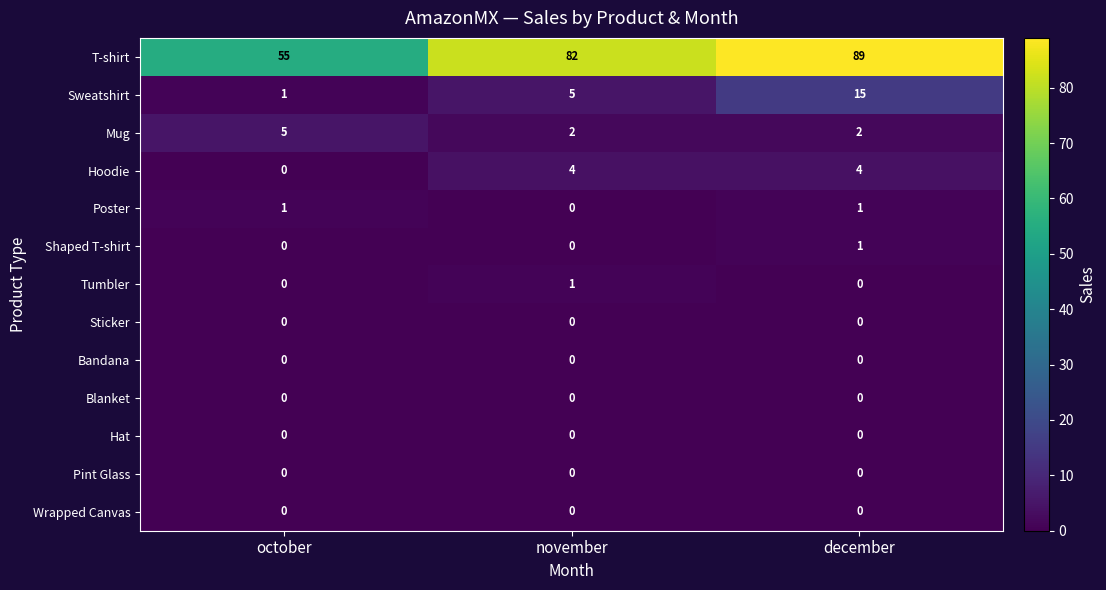

Is the value of Hoodie at november greater than the value of T-shirt at december?

No